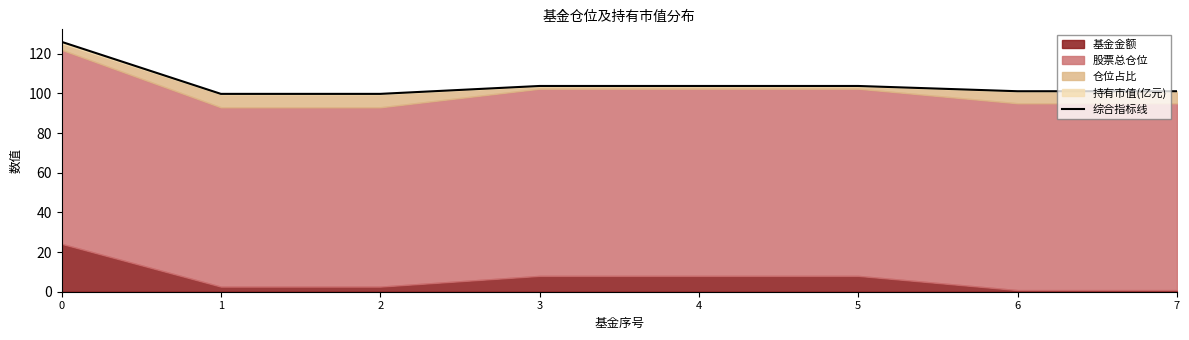

What is the smallest value displayed?

99.7